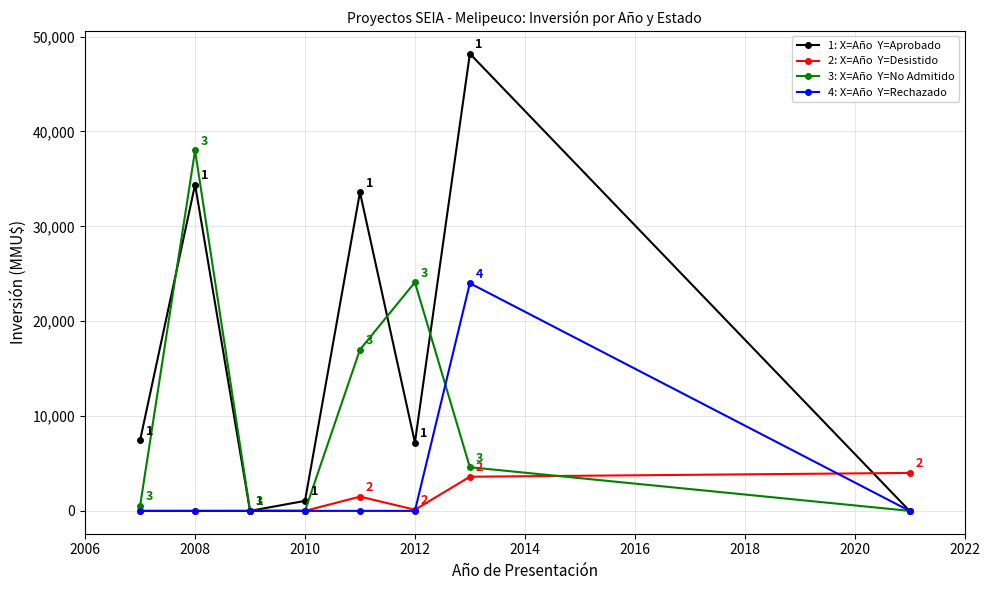

What is the greatest value displayed?

48200